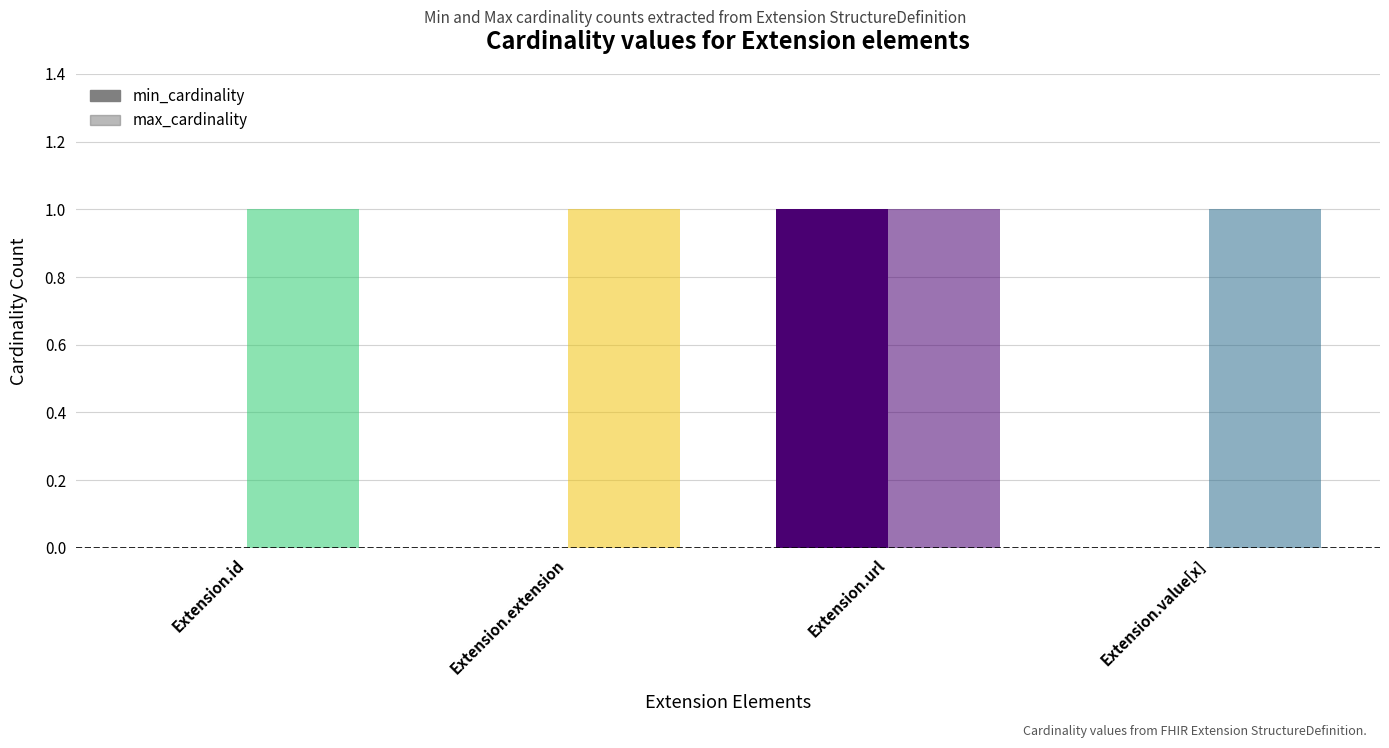

How many groups of bars are there?

4